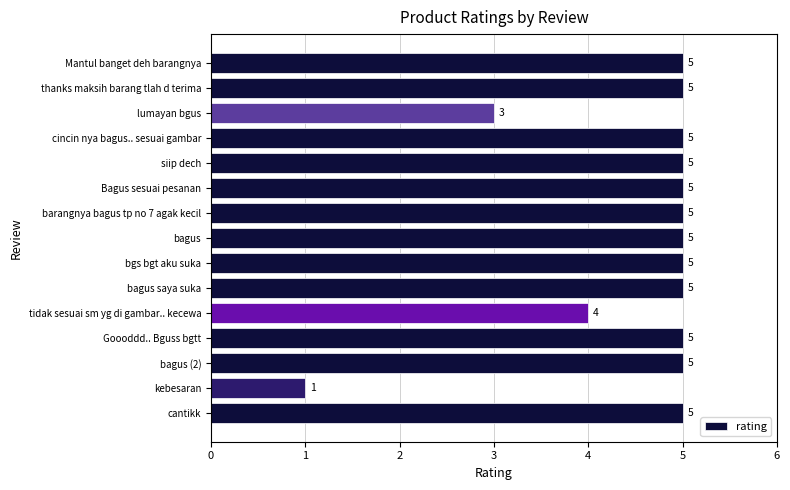

Are the bars grouped side by side (vs. stacked)?

No